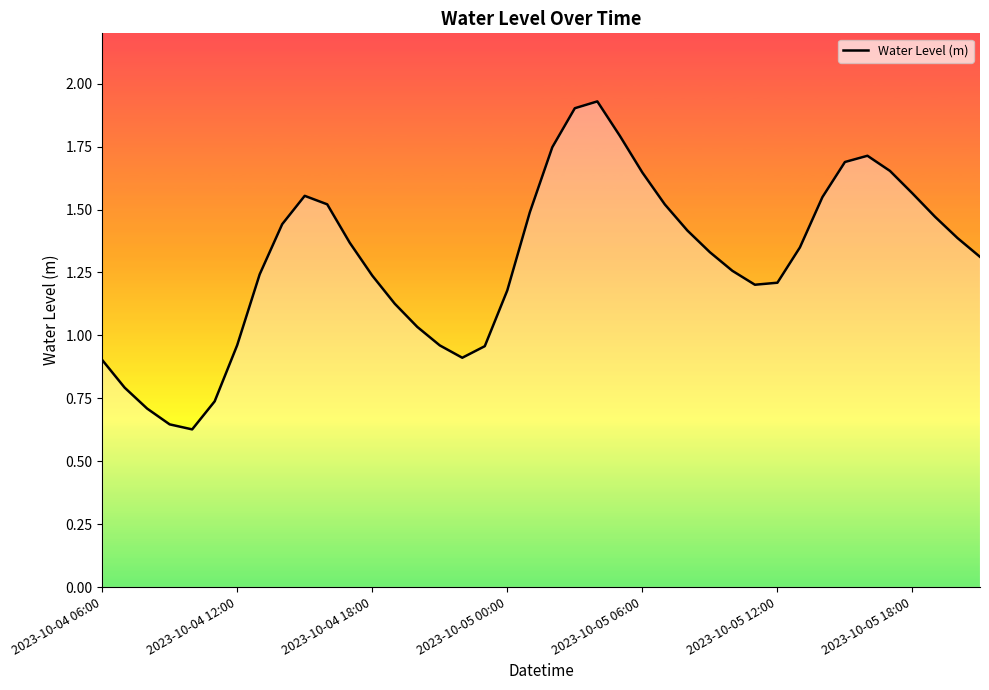

Does the chart have visible grid lines?

No